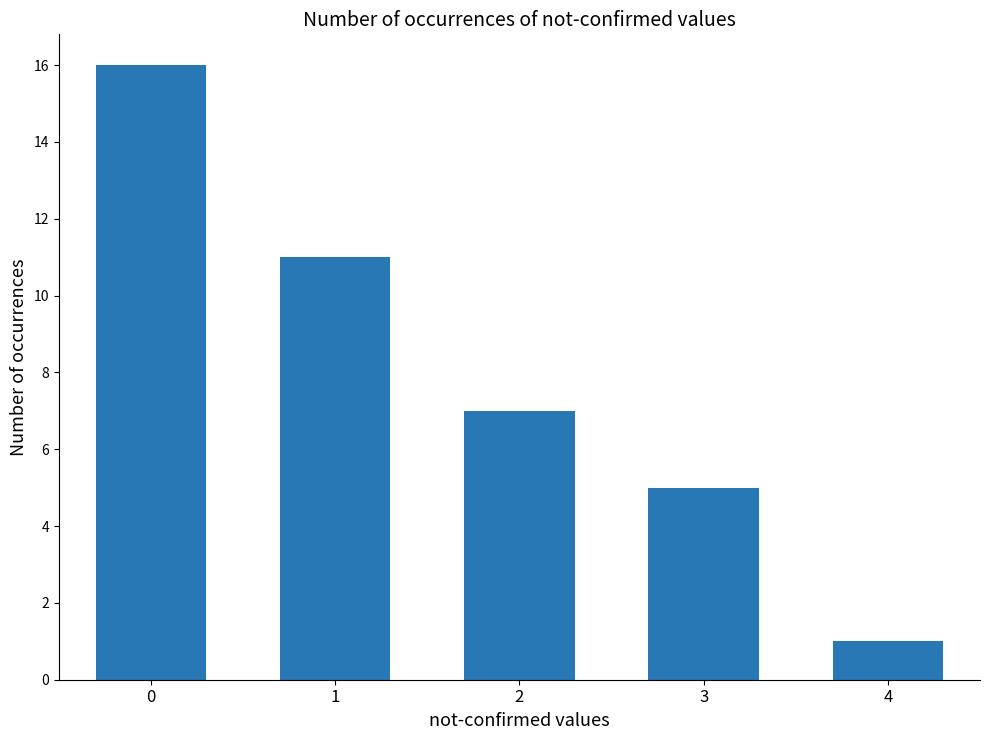

Rank the categories by value from lowest to highest.

4, 3, 2, 1, 0